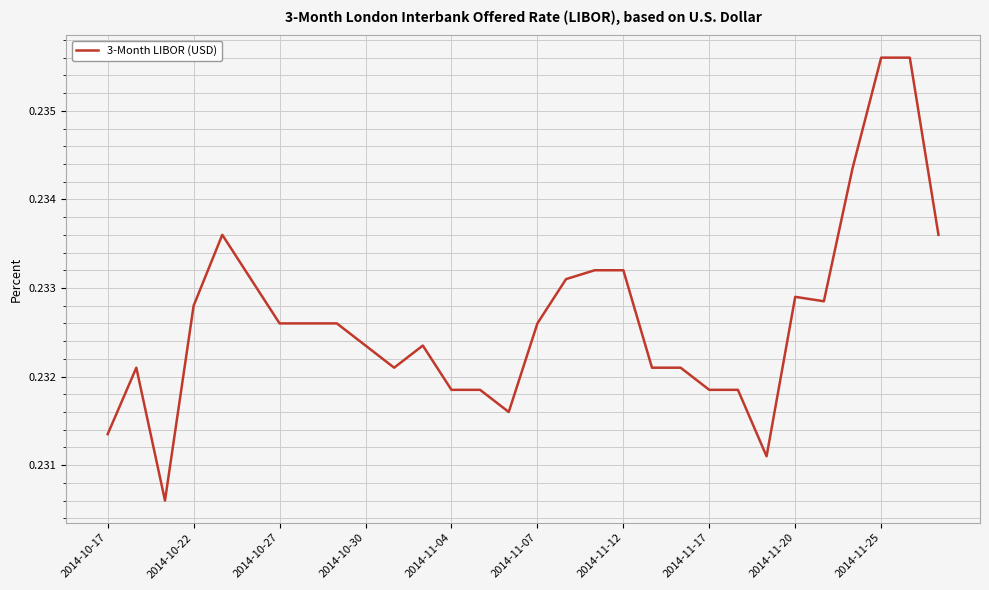

Does the chart have visible grid lines?

Yes